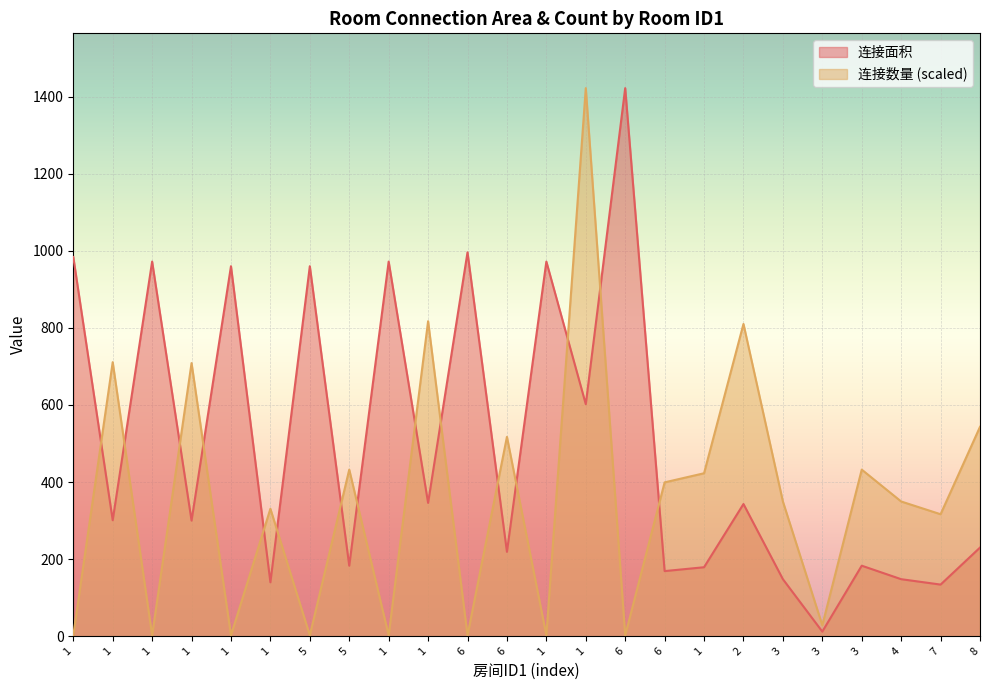

Reading right to left, extract all data points from this chart.

连接面积: 230.0	134.0	148.0	183.0	12.0	148.0	343.0	179.0	169.0	1422.0	602.0	972.0	219.0	996.0	346.0	972.0	183.0	960.0	140.0	960.0	300.0	972.0	301.0	984.0
连接数量: 543.3	316.5	349.6	432.3	28.3	349.6	810.2	422.8	399.2	2.4	1422.0	2.4	517.3	2.4	817.3	2.4	432.3	2.4	330.7	2.4	708.6	2.4	711.0	2.4